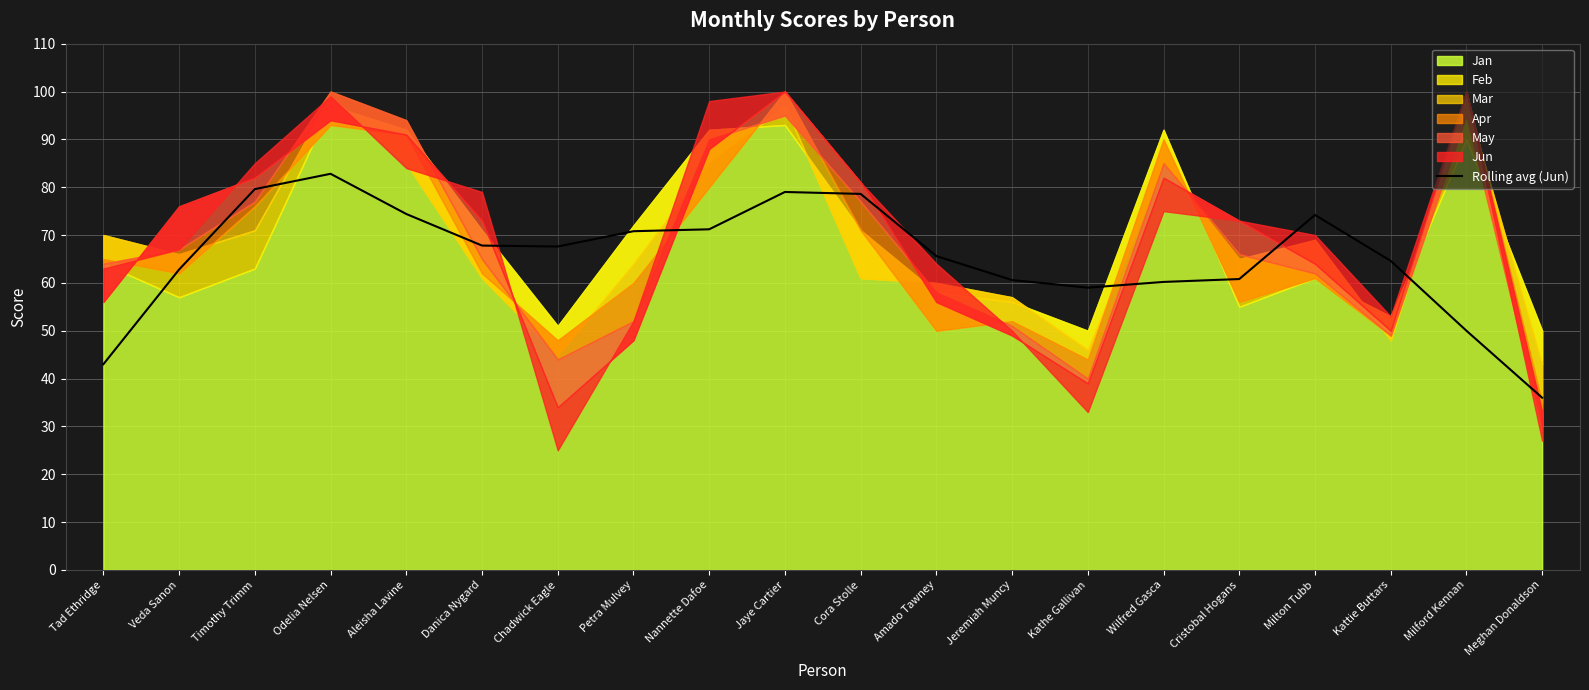

Is it true that the value at Tad Ethridge is 12.4?

False